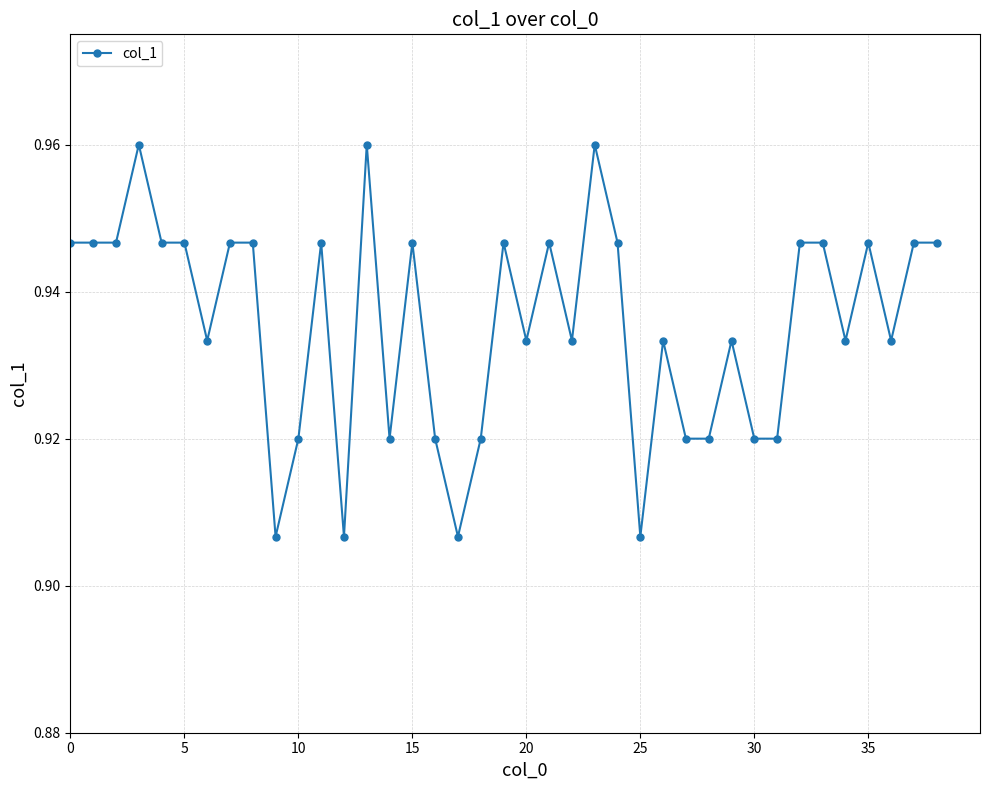

What is the sum of all values?

36.5